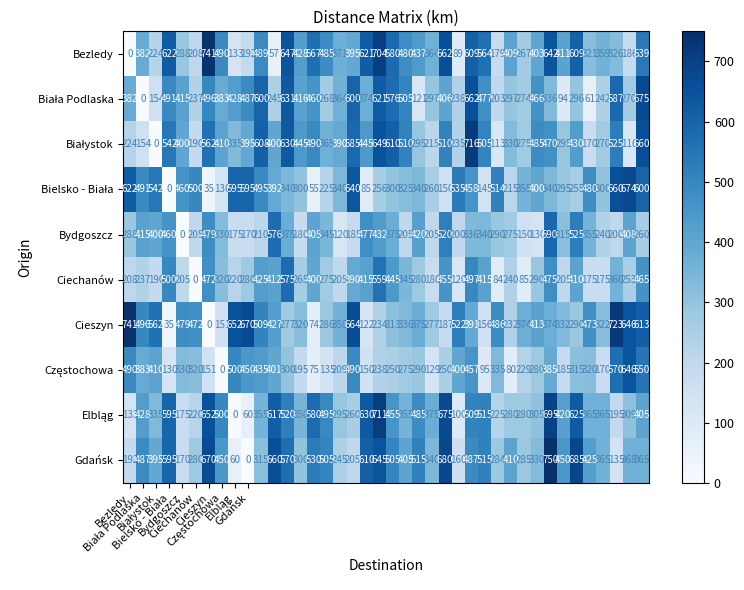

Count the number of categories in the chart.

40